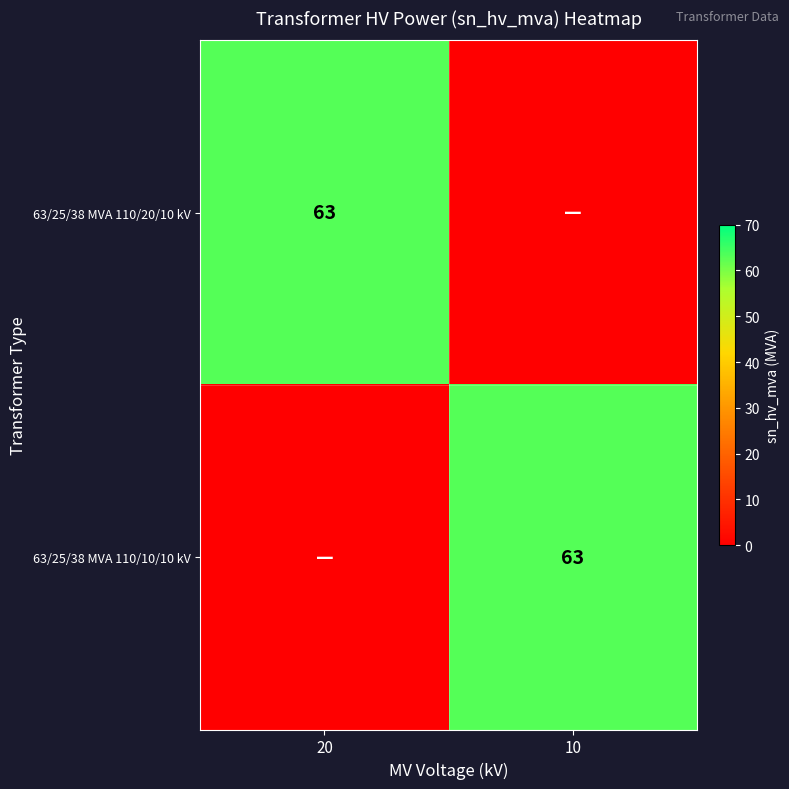

True or false: 63/25/38 MVA 110/10/10 kV has a value of 107 at 10.

False